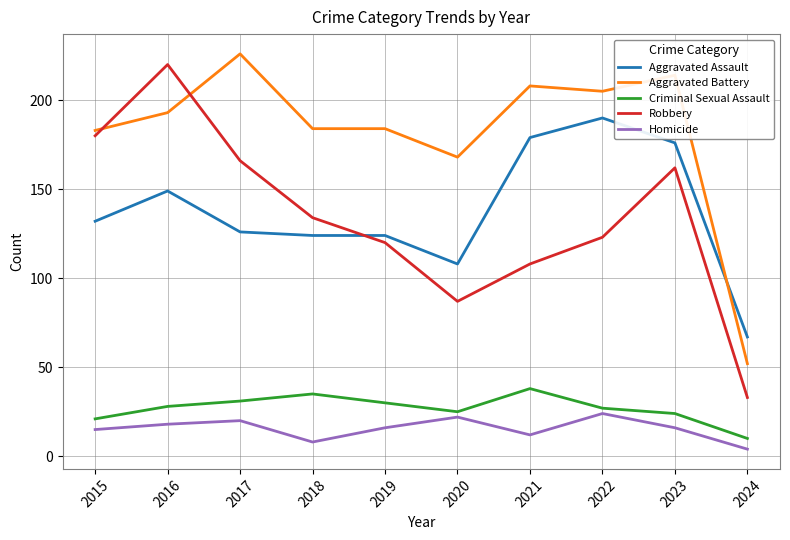

What is the approximate value of Robbery at 2016?

220